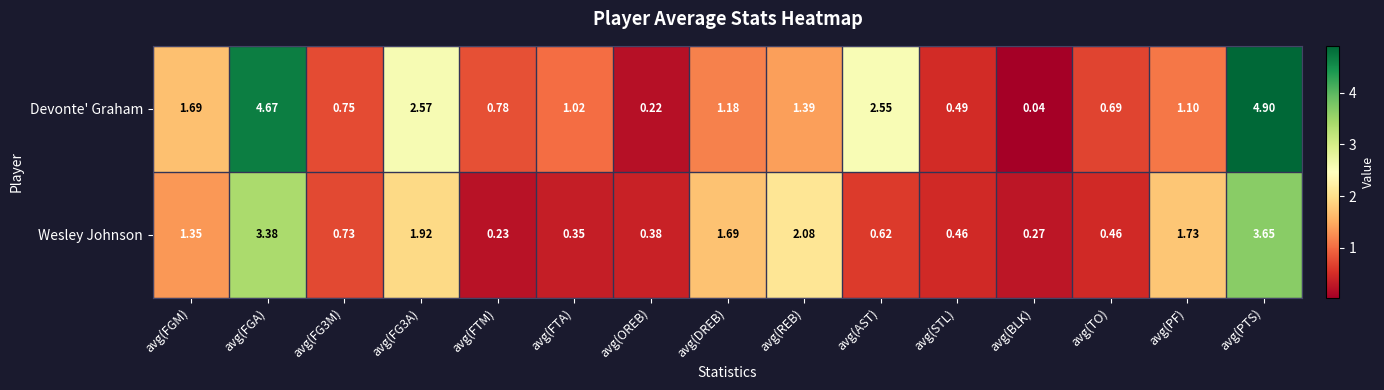

Where does the Devonte' Graham series first go above 1?

avg(FGM)